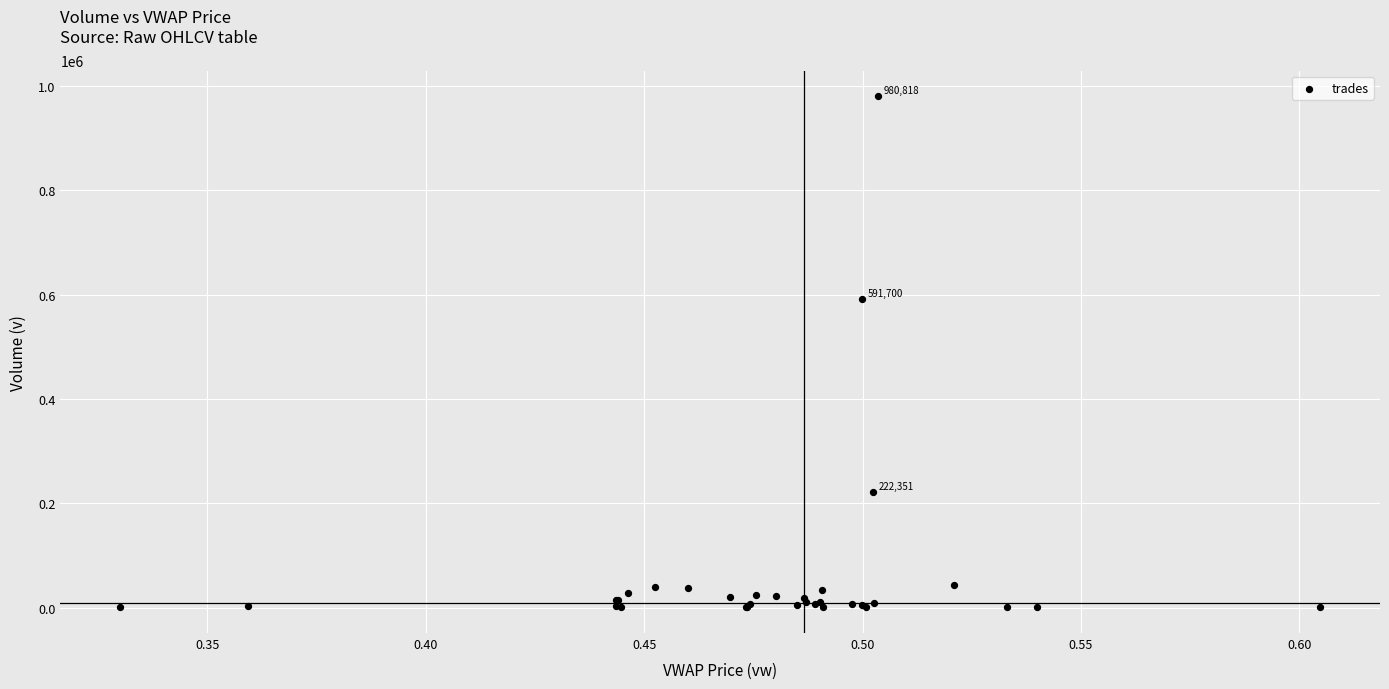

What Y value in the scatter plot is closest to 490459?

591700